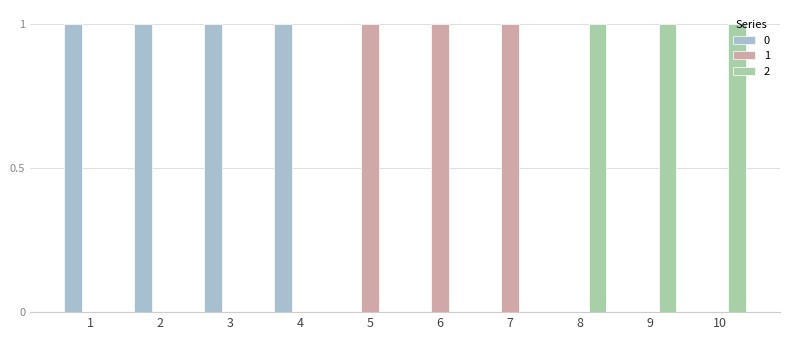

Count the number of categories in the chart.

10